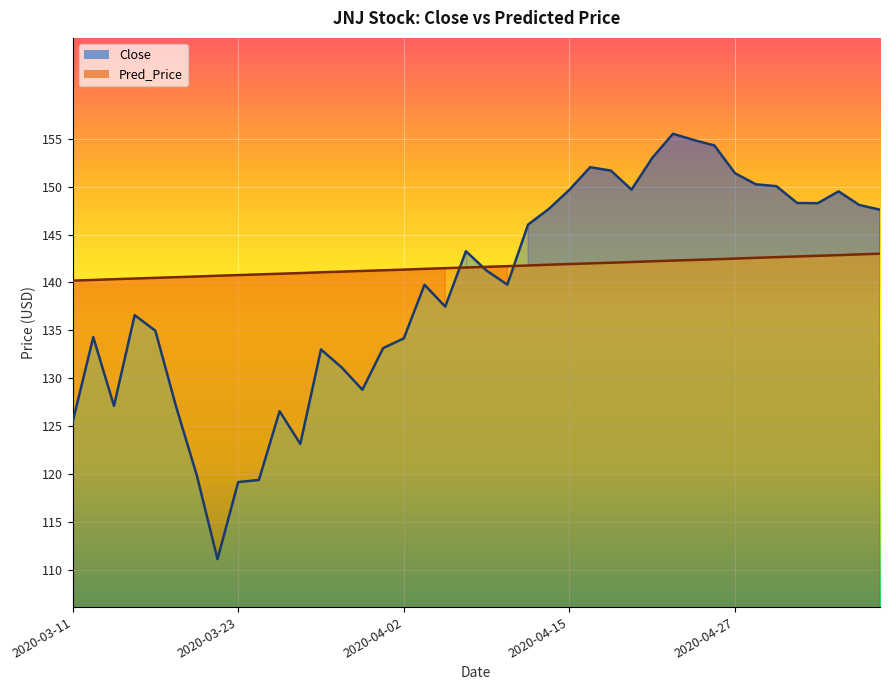

At 2020-04-21, list the series in order from smallest to largest.

Pred_Price, Close